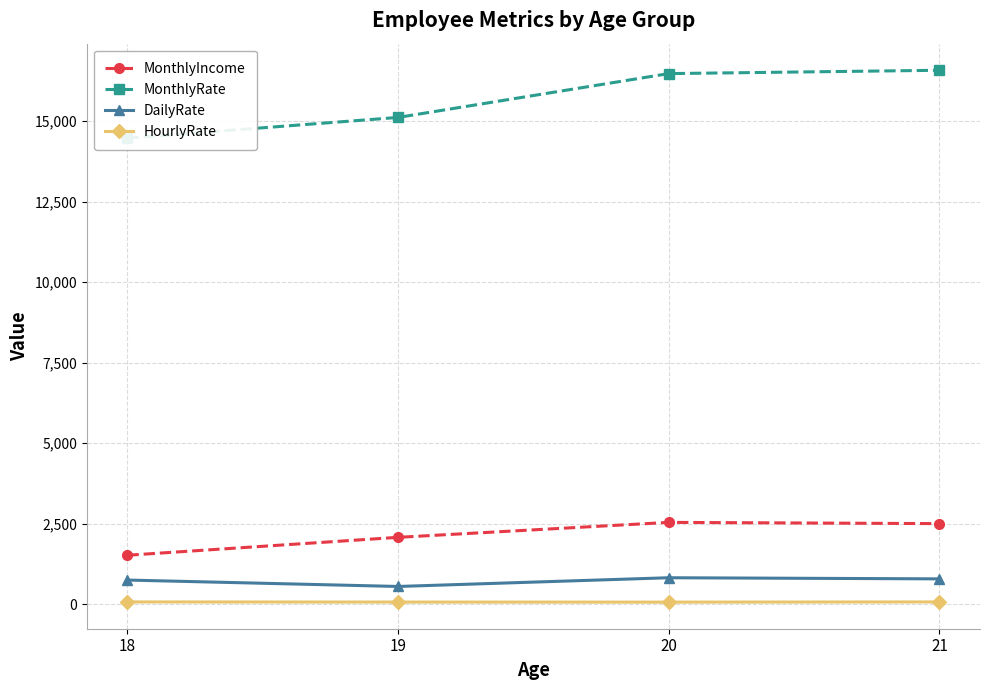

At which label does MonthlyRate reach its peak?

21